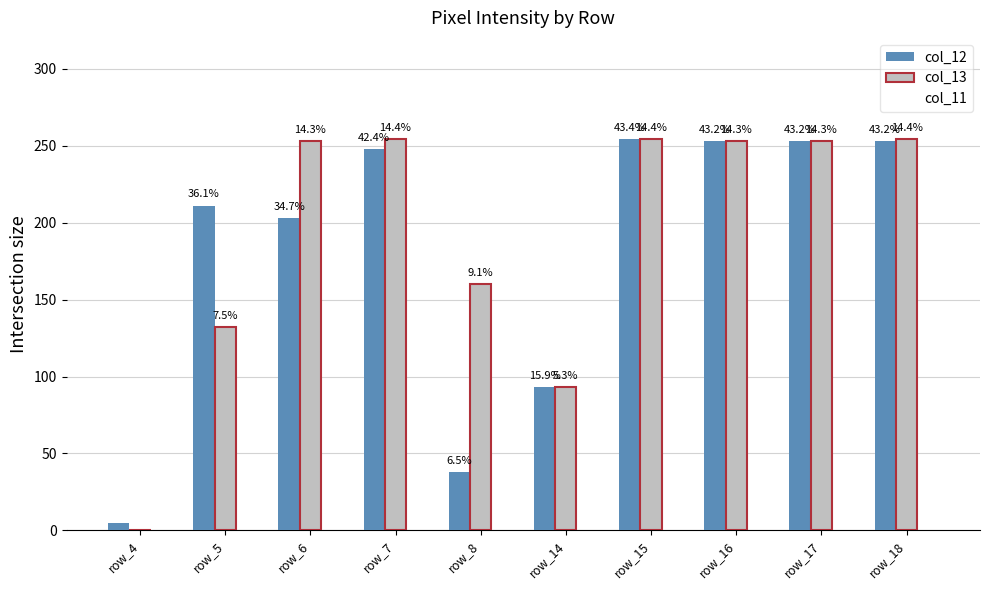

Are the bars grouped side by side (vs. stacked)?

Yes